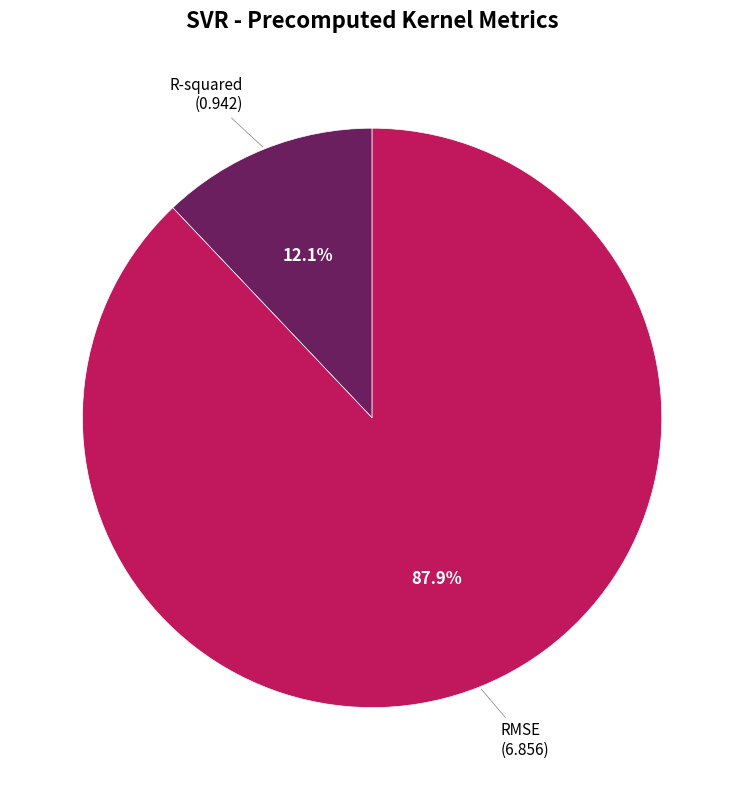

Is there any slice that represents more than half of the pie?

Yes